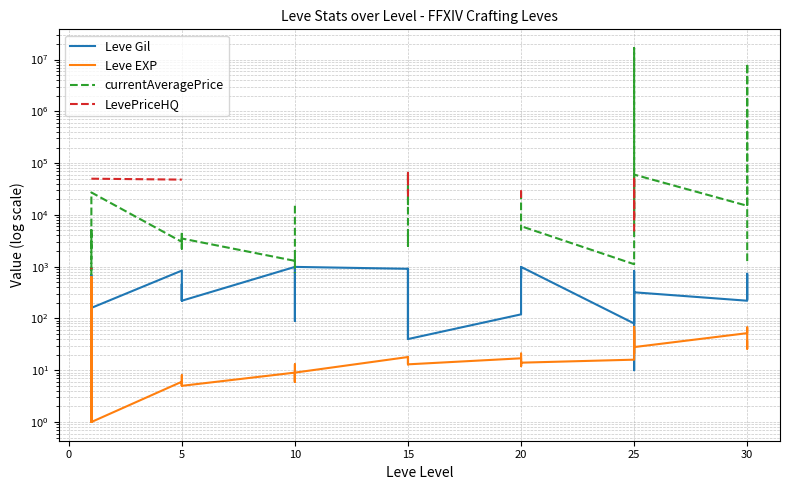

True or false: Leve EXP and currentAveragePrice intersect in this chart.

False